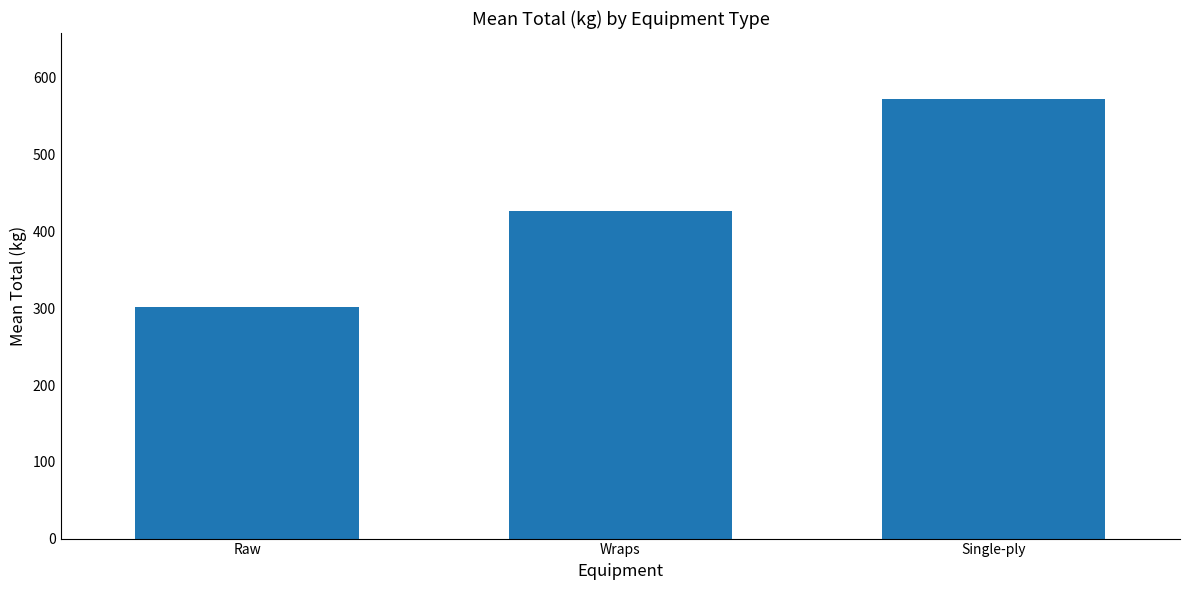

What is the difference between the maximum and second lowest values?

146.0